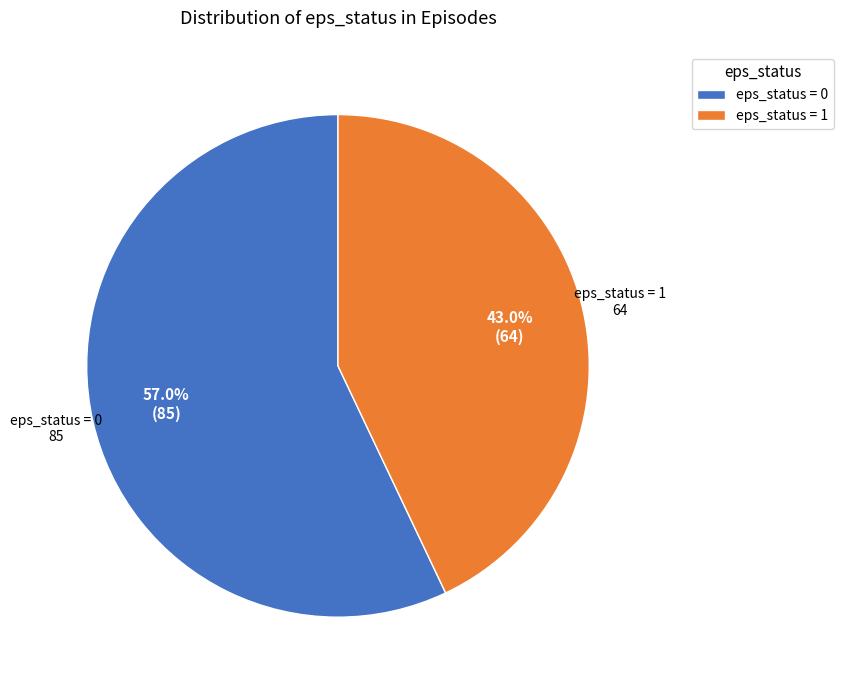

Approximately how many times larger is the value at eps_status = 0 compared to eps_status = 1?

1.3